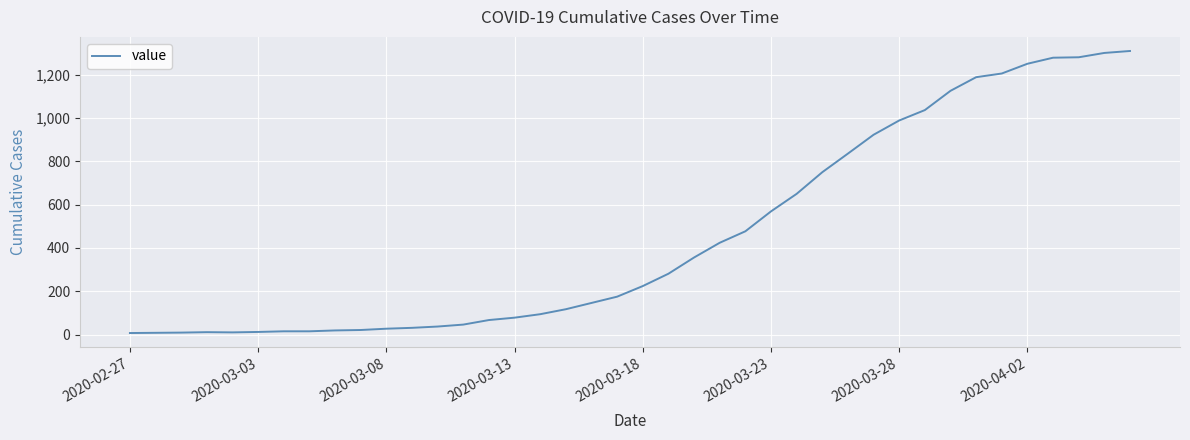

What is the difference between the maximum and minimum values?

1303